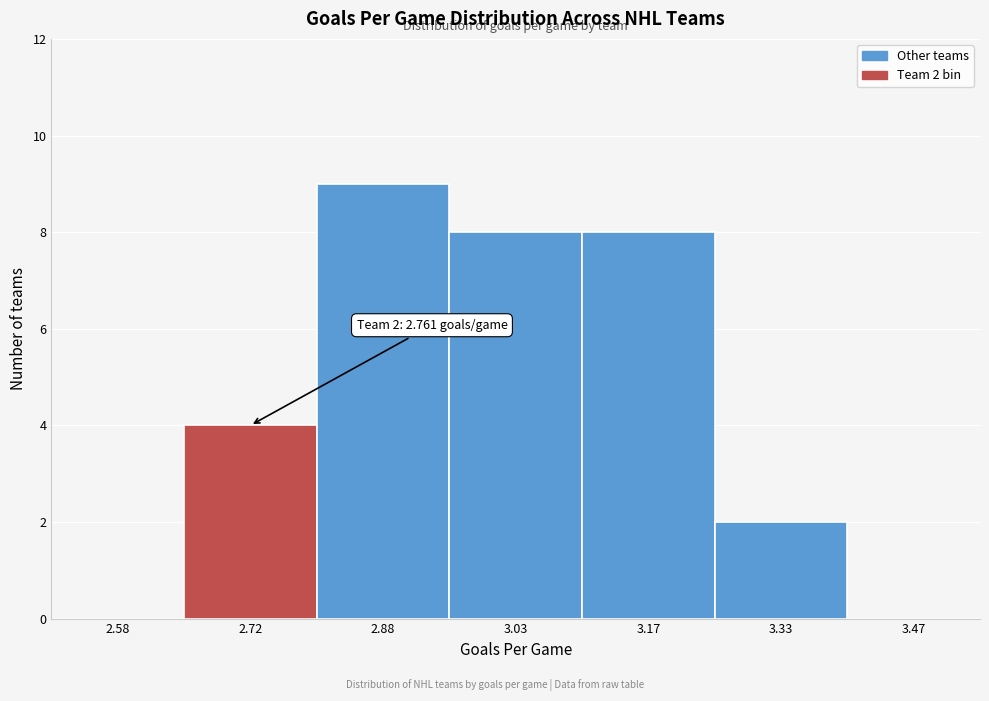

Which range on the x-axis has the tallest bar?

2.80 to 2.95